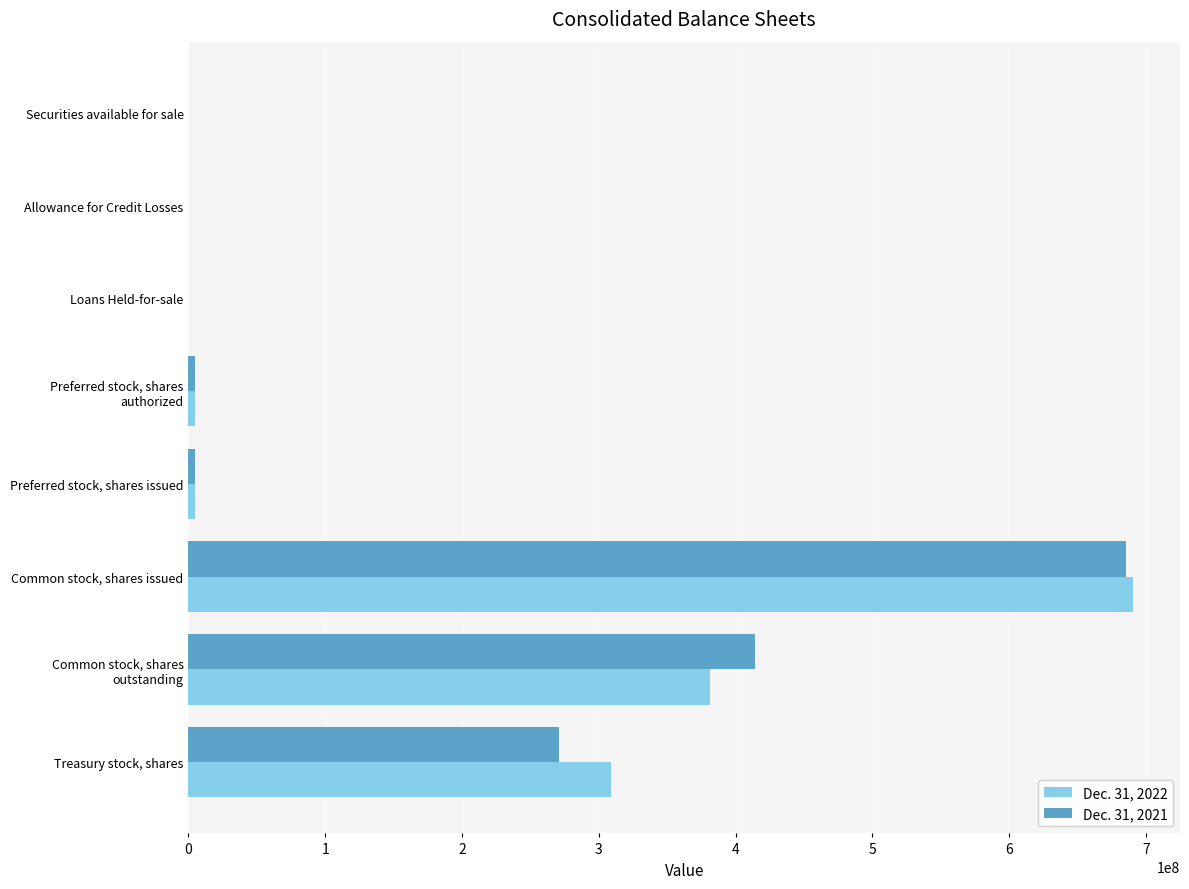

What is the average value of the Dec. 31, 2021 series?

172520220